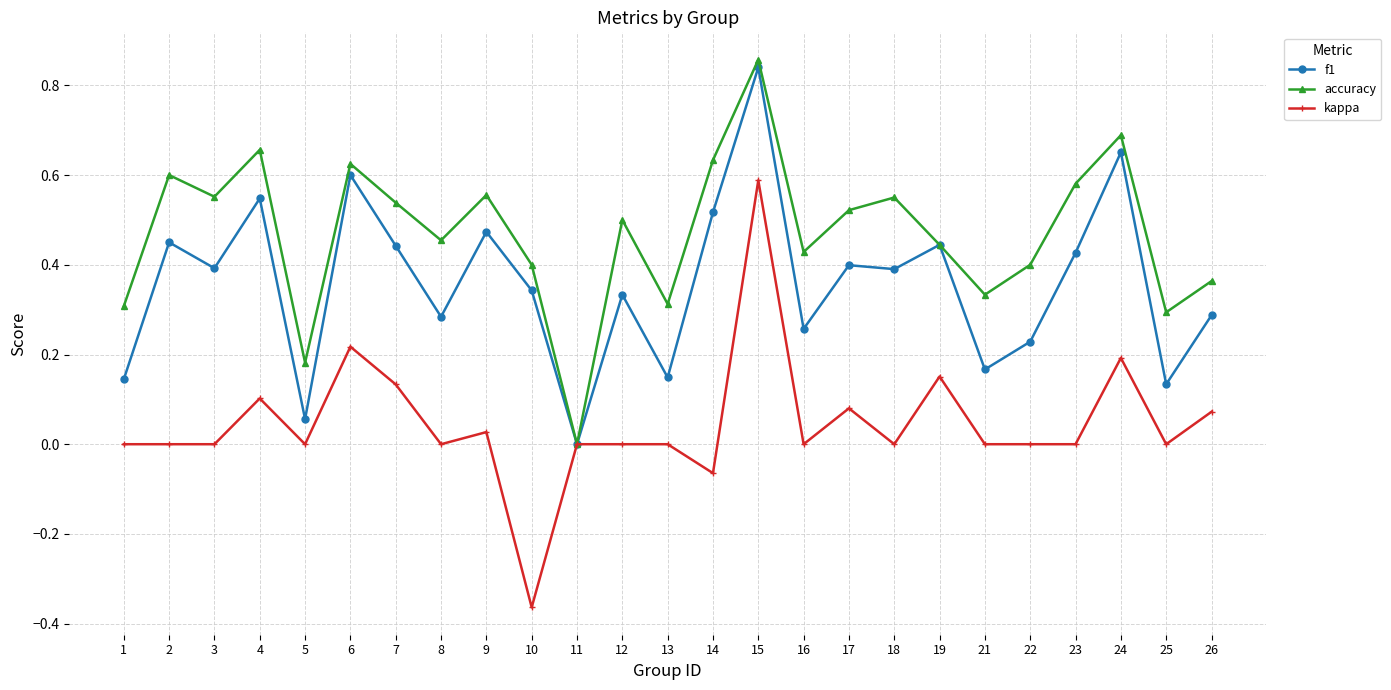

The value of accuracy at 23 is 0.6. True or false?

True